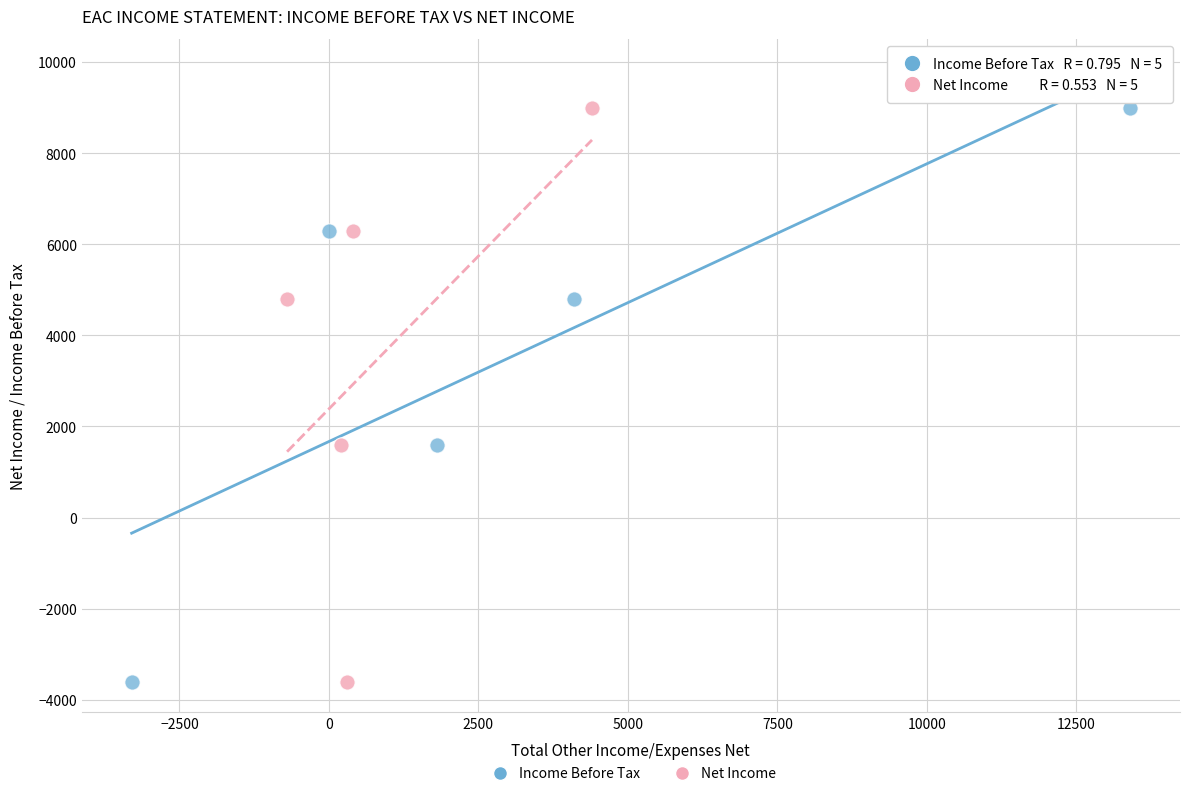

What are all the series names shown in the legend?

Income Before Tax, Net Income